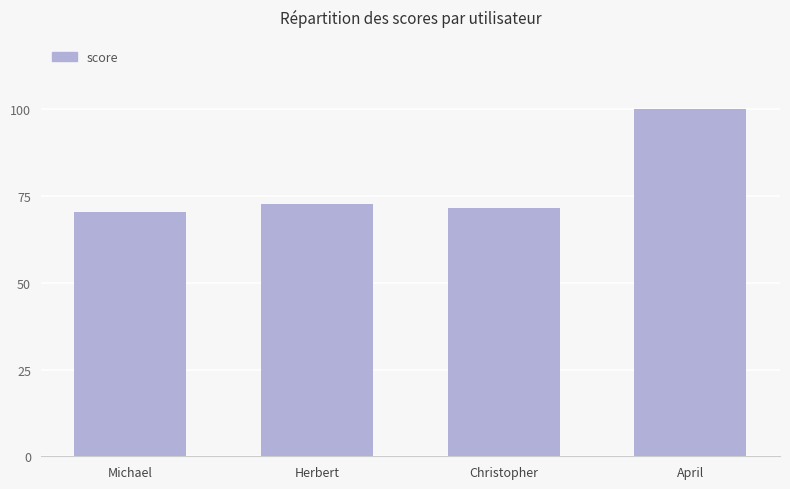

What is the maximum value shown in the chart?

100.0